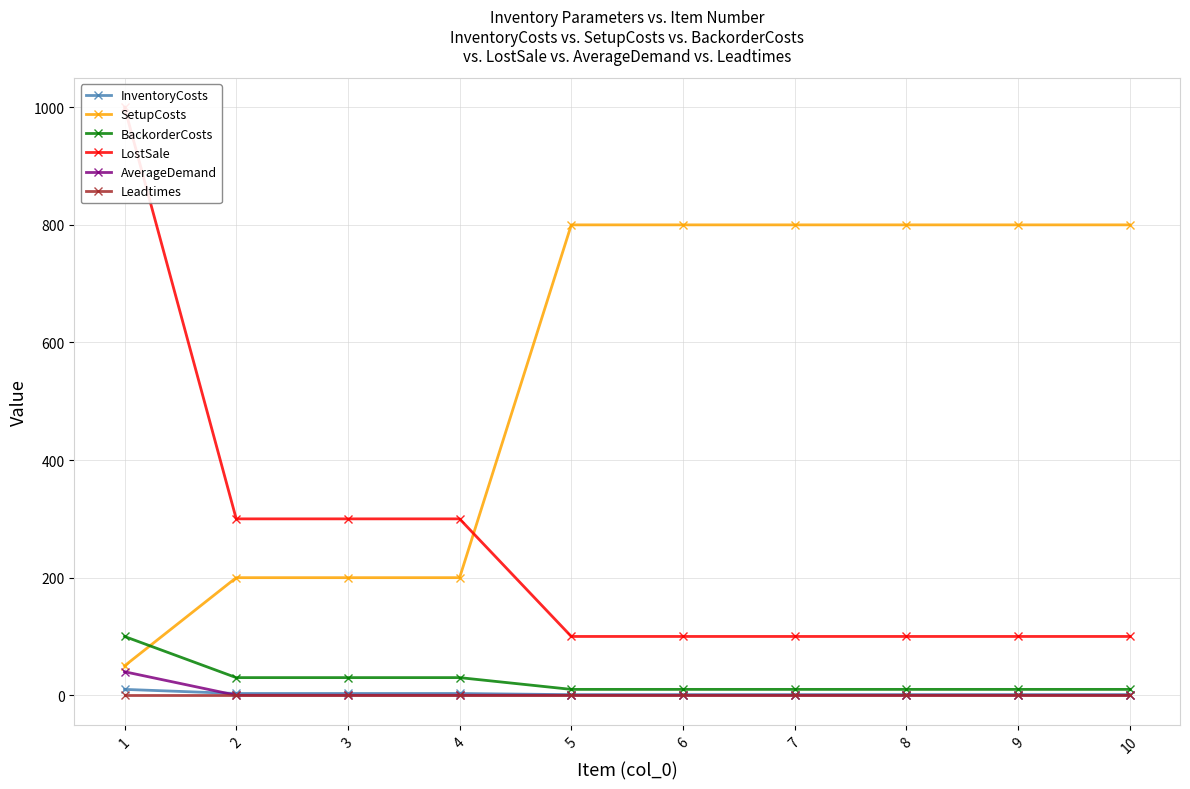

Which series has the largest total across all categories?

SetupCosts